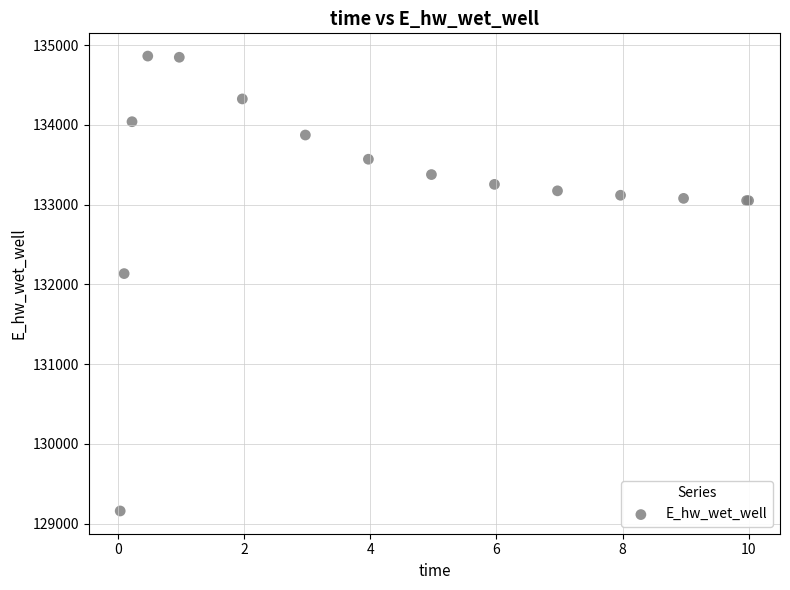

What Y value in the scatter plot is closest to 132010?

132135.0